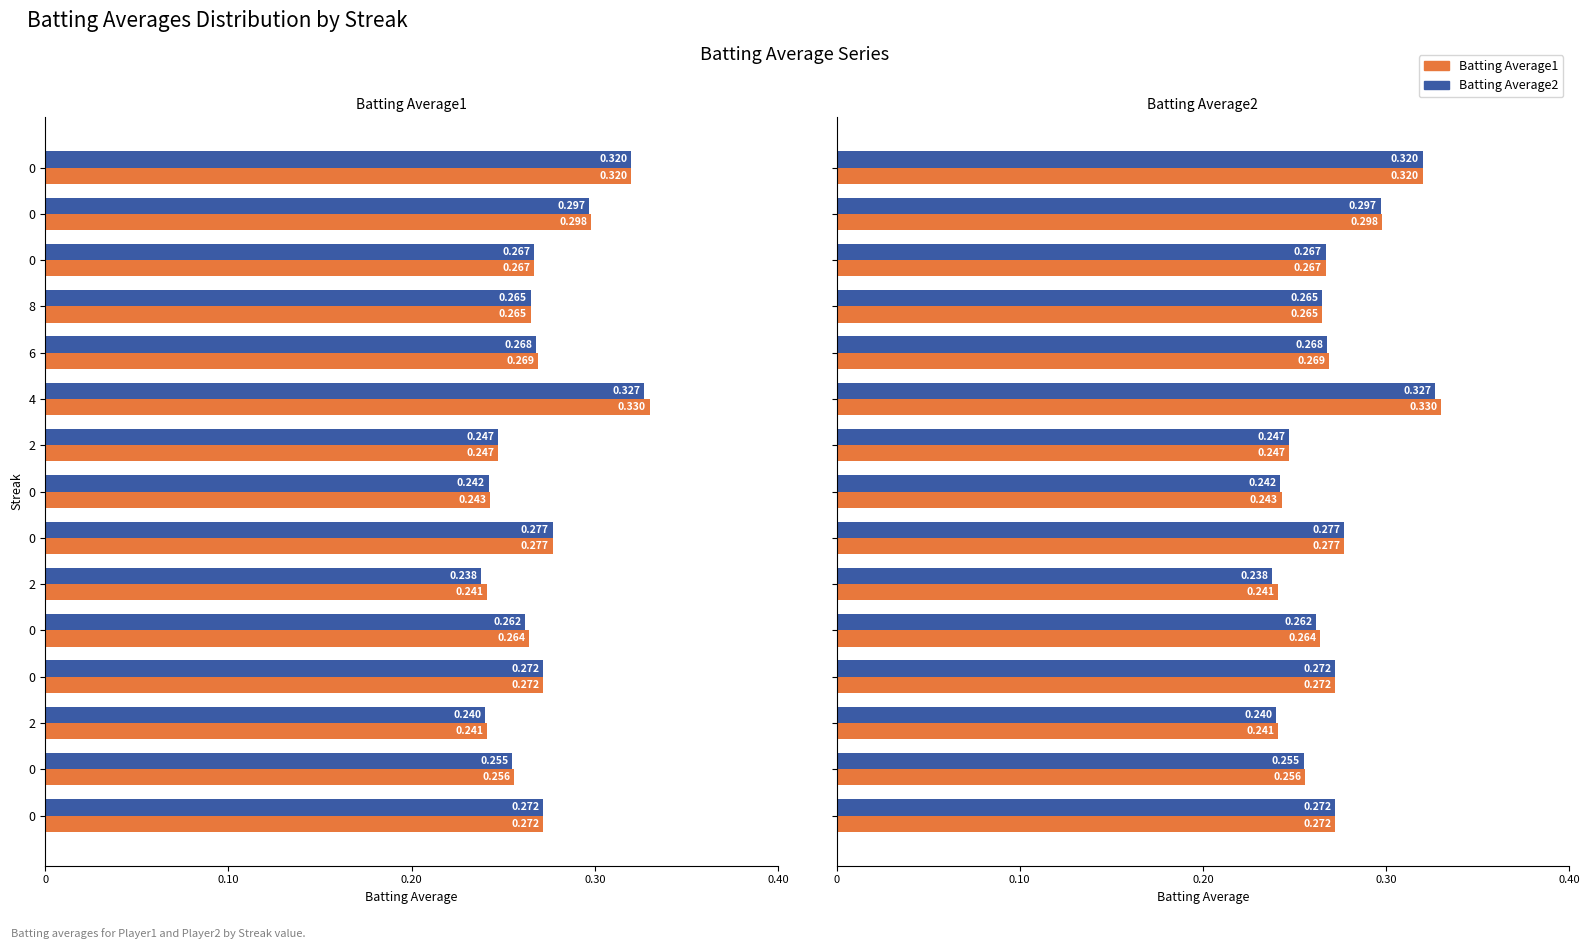

Which series changed the most between 12 and 14?

Batting Average1